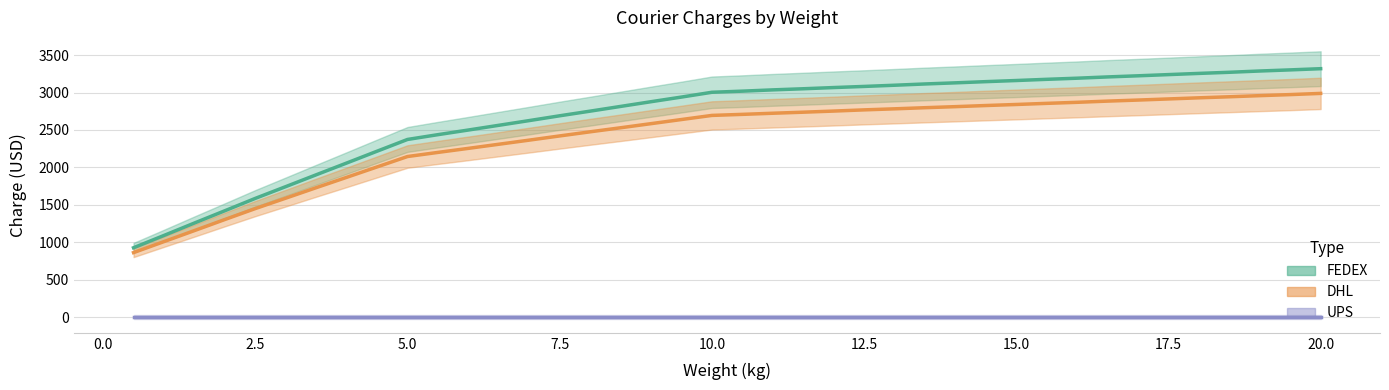

True or false: FEDEX and DHL intersect in this chart.

False